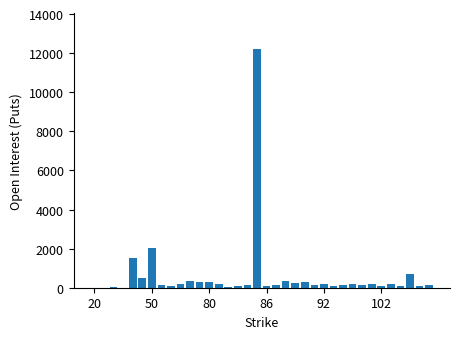

What is the maximum value shown in the chart?

12197